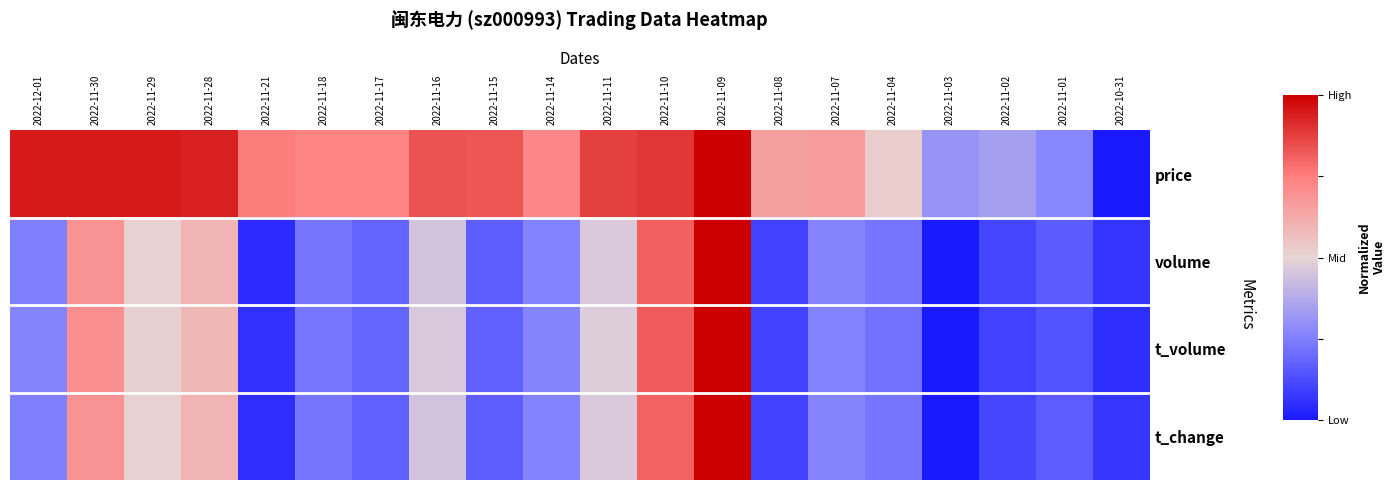

Which series changed the most between 2022-11-18 and 2022-11-14?

t_volume